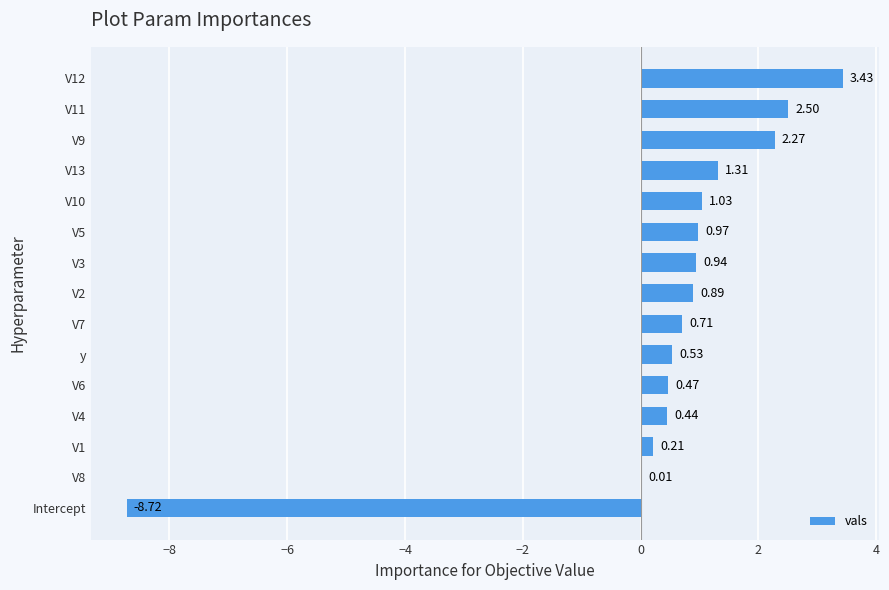

Which has a higher value, Intercept or V13?

V13